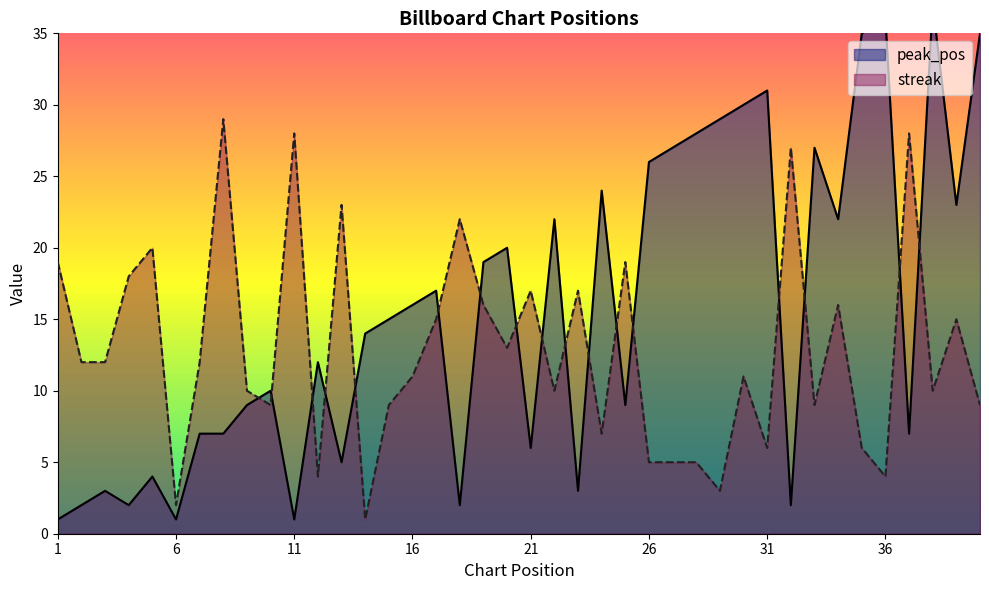

In streak, how many points are higher than both neighbors (excluding endpoints)?

13